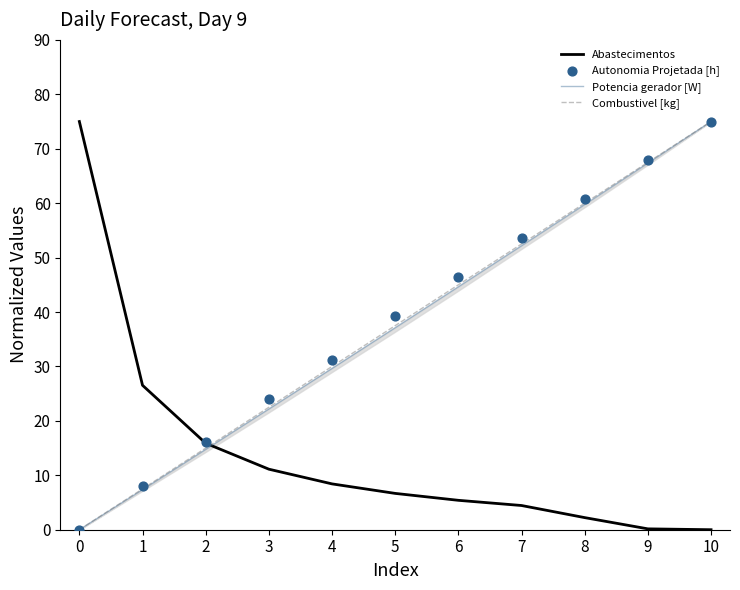

Which series reaches the maximum Y coordinate?

Abastecimentos